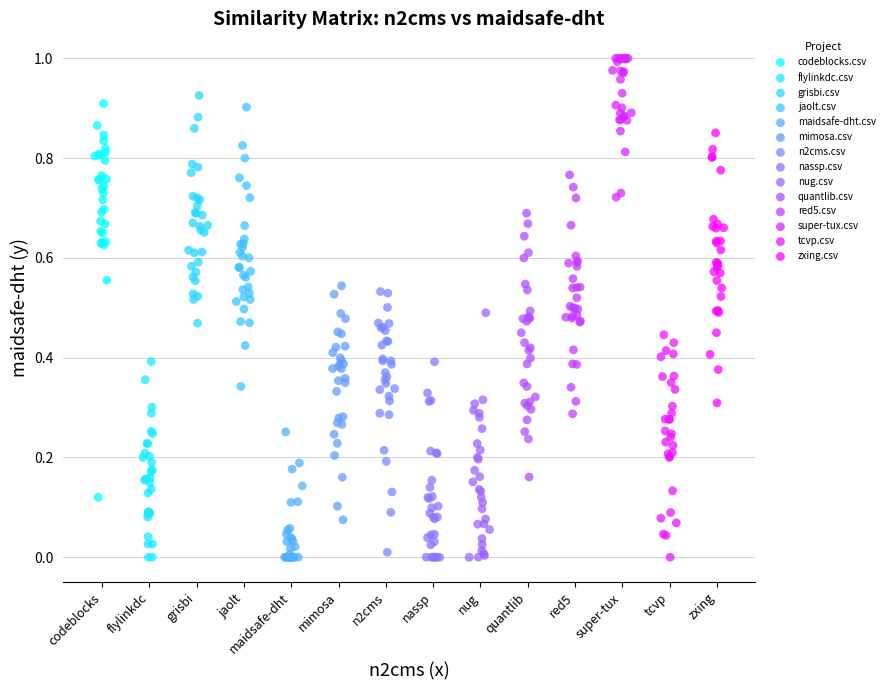

What are all the series names shown in the legend?

codeblocks.csv, flylinkdc.csv, grisbi.csv, jaolt.csv, maidsafe-dht.csv, mimosa.csv, n2cms.csv, nassp.csv, nug.csv, quantlib.csv, red5.csv, super-tux.csv, tcvp.csv, zxing.csv